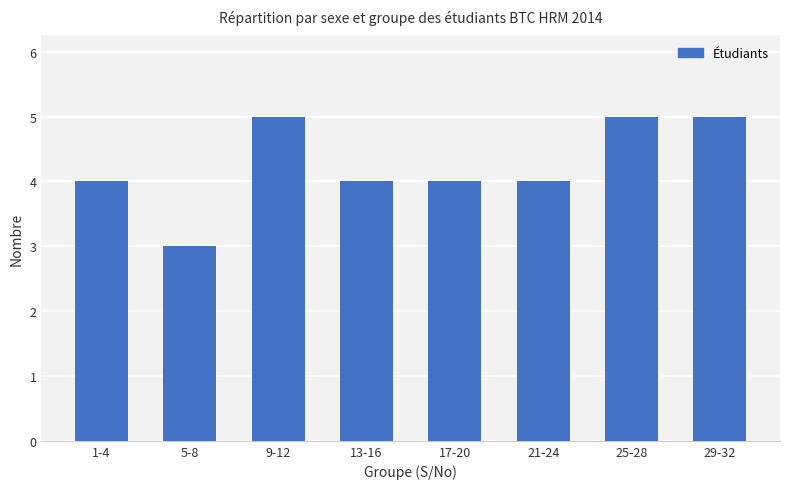

What is the maximum value shown in the chart?

5